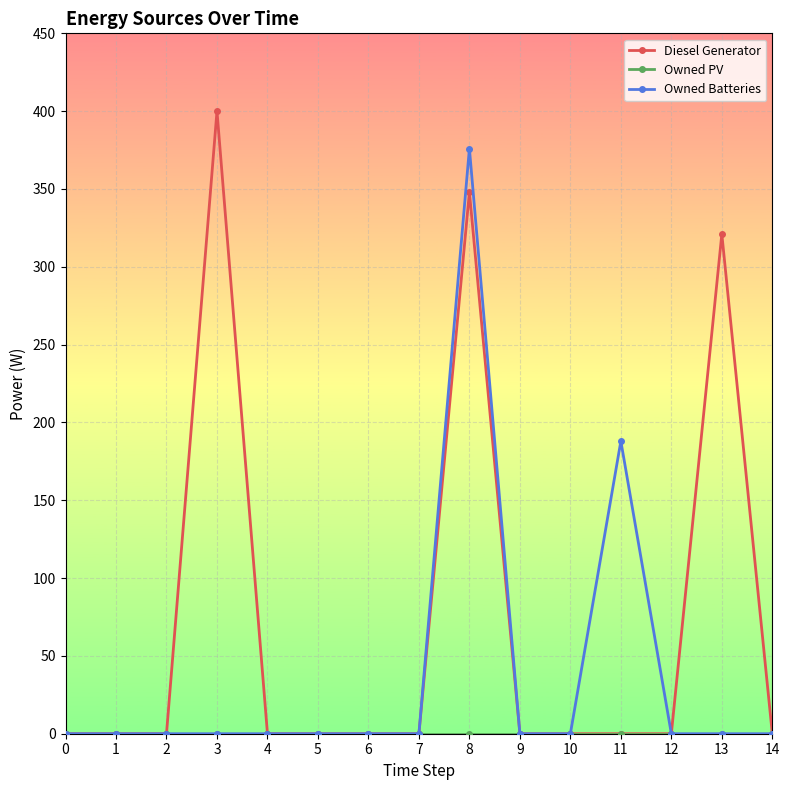

At how many categories does at least one series exceed 22?

4